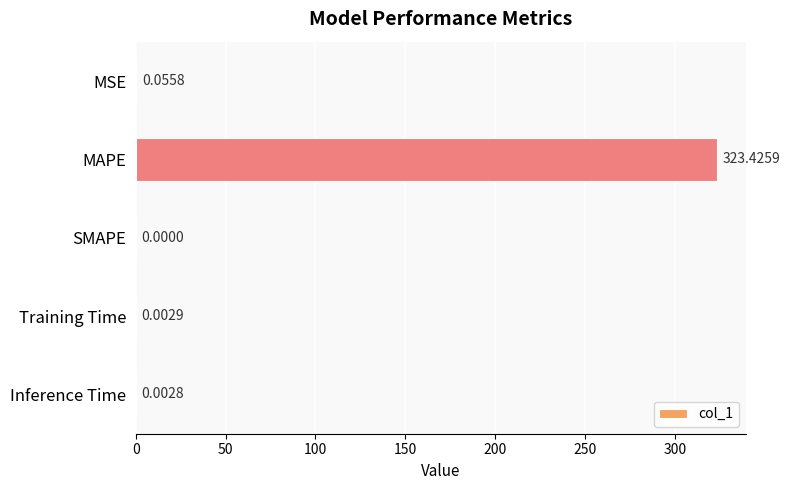

At which category does the chart reach its peak across all series?

MAPE